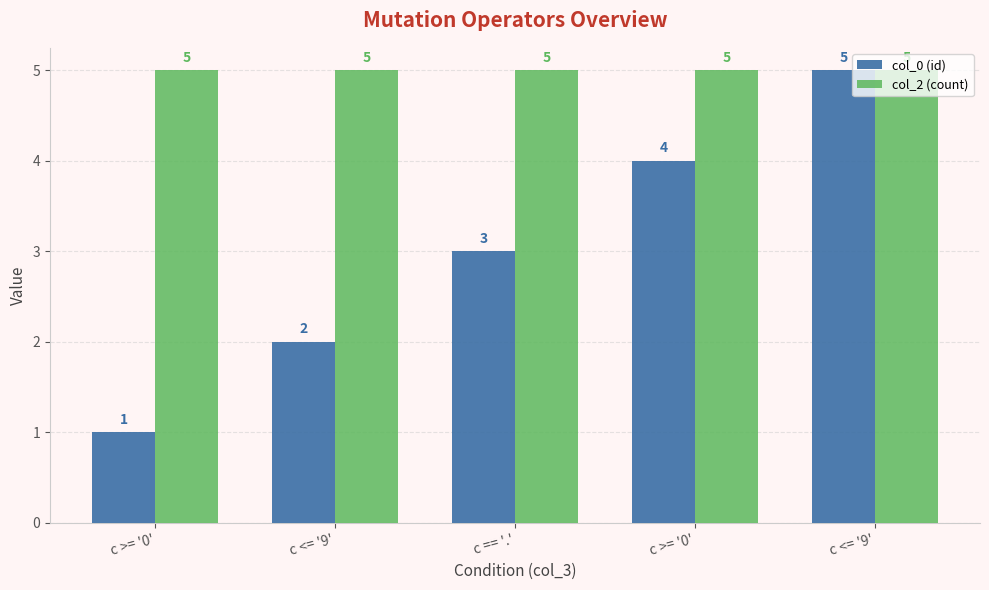

What are all the series names shown in the legend?

col_0 (id), col_2 (count)